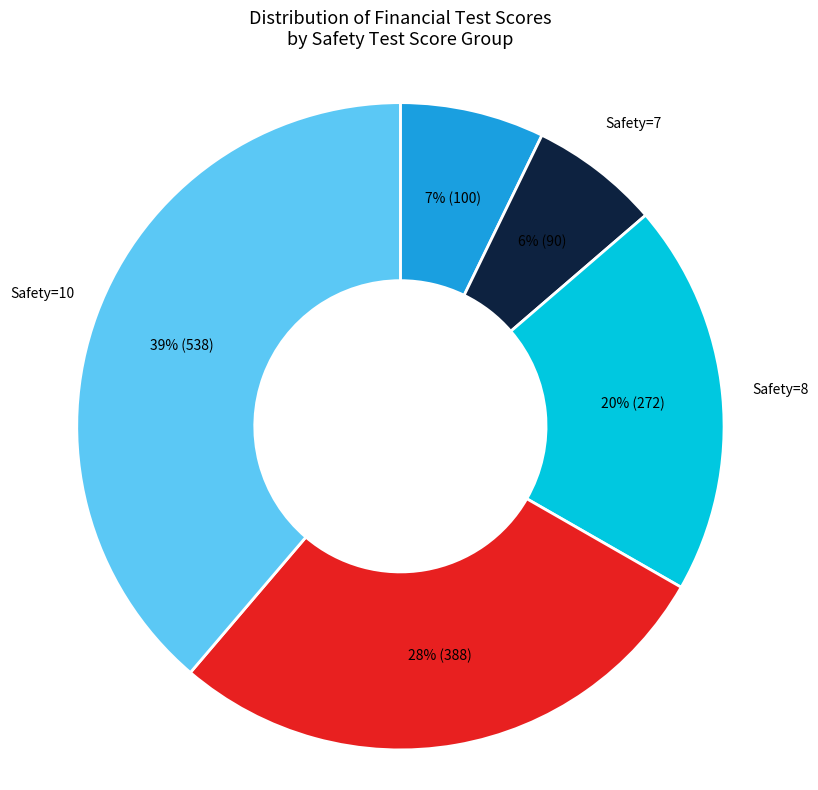

Is it true that Safety=5 is 16% of the pie?

False